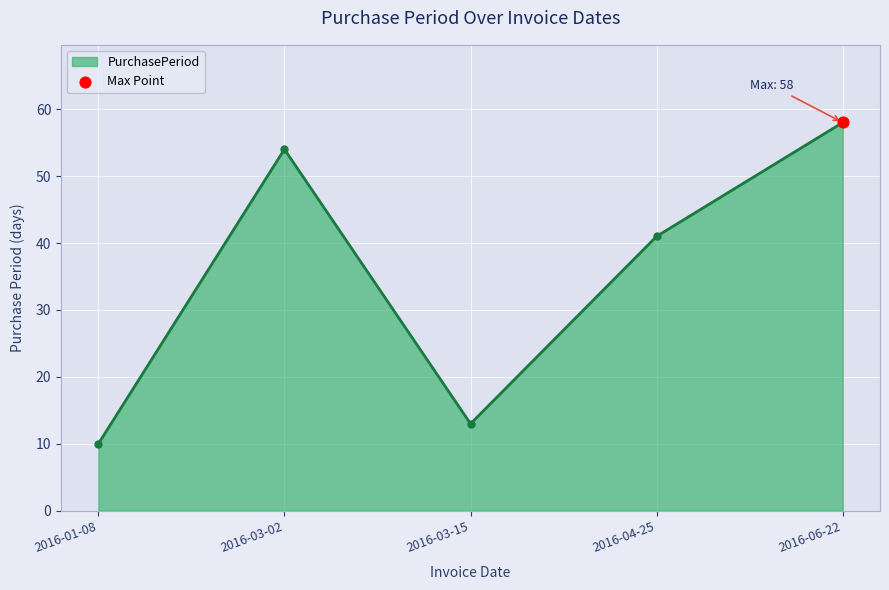

Approximately how many times larger is the value at 2016-01-08 compared to 2016-06-22?

0.2